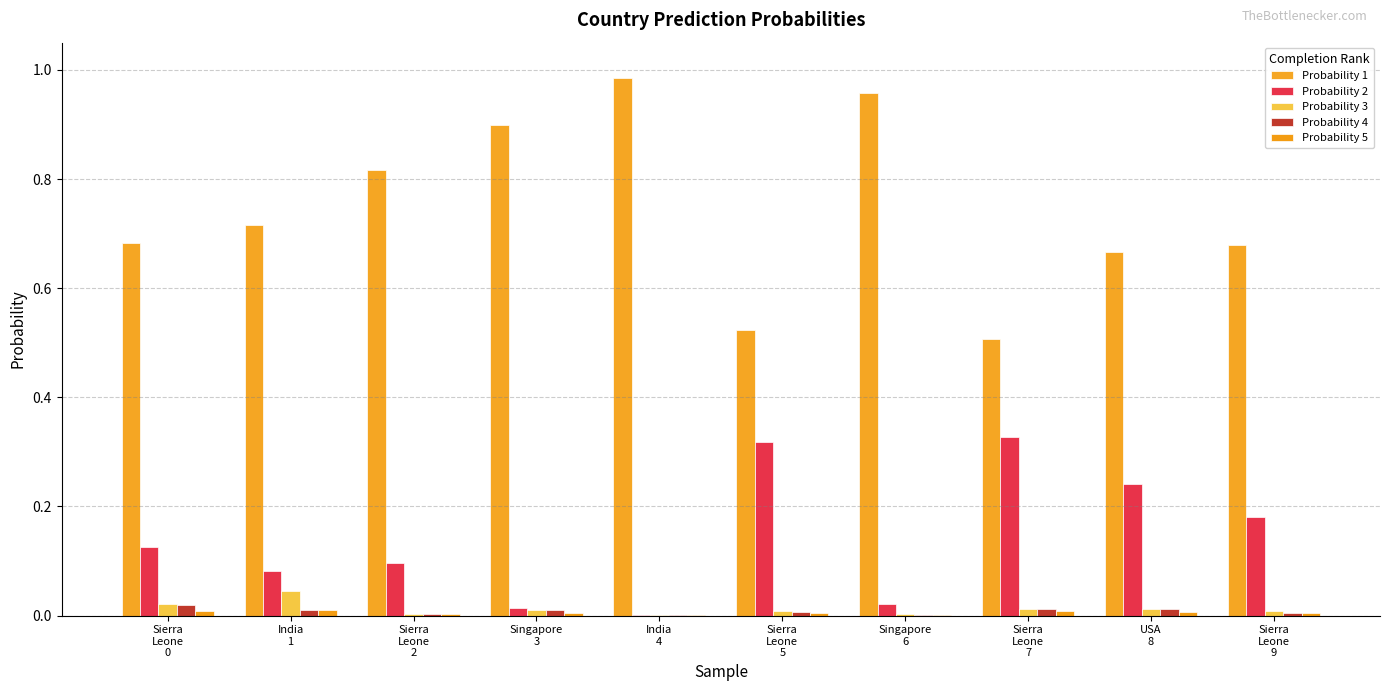

The Probability 3 series shows 0.0 at USA
8. True or false?

False